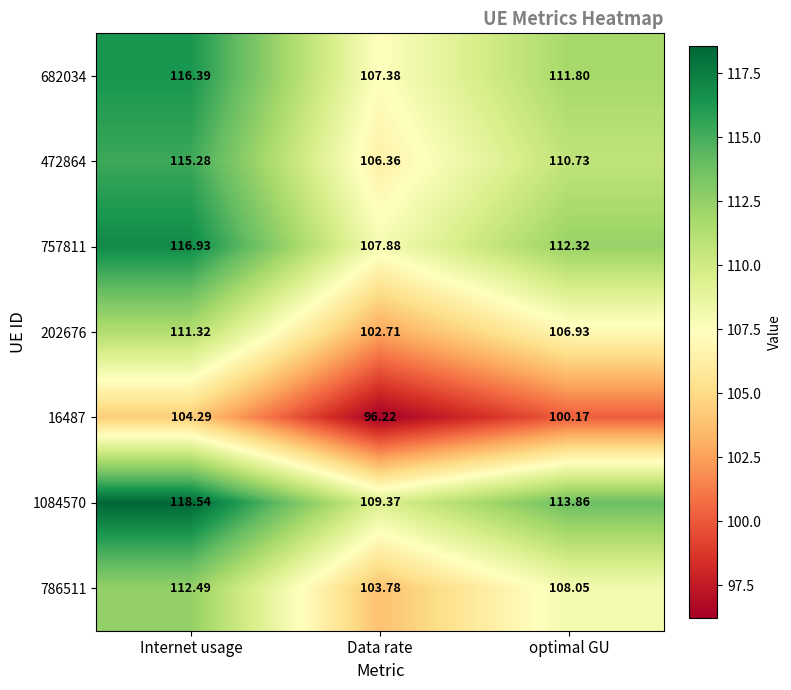

List the series in order of their peak value, highest first.

1084570, 757811, 682034, 472864, 786511, 202676, 16487